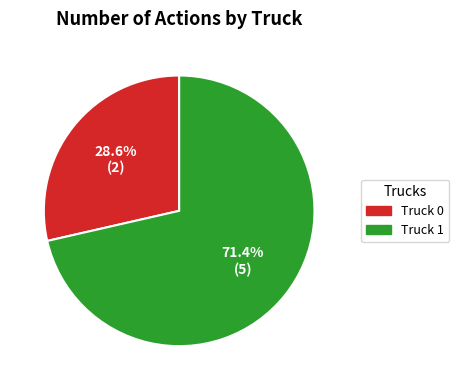

How many segments does this pie chart have?

2